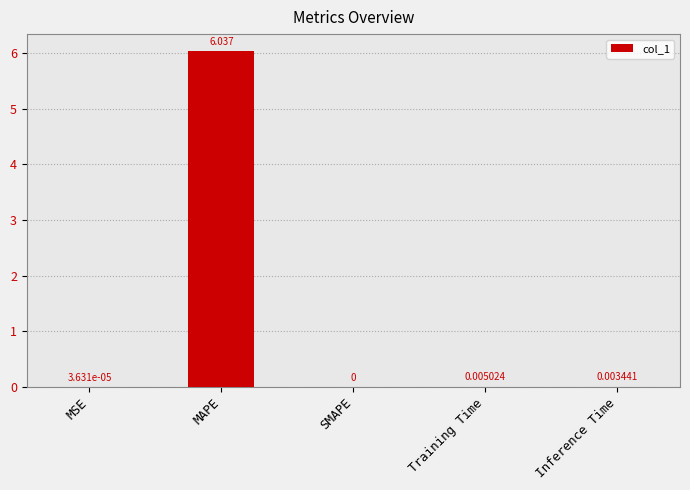

Are the bars horizontal?

No